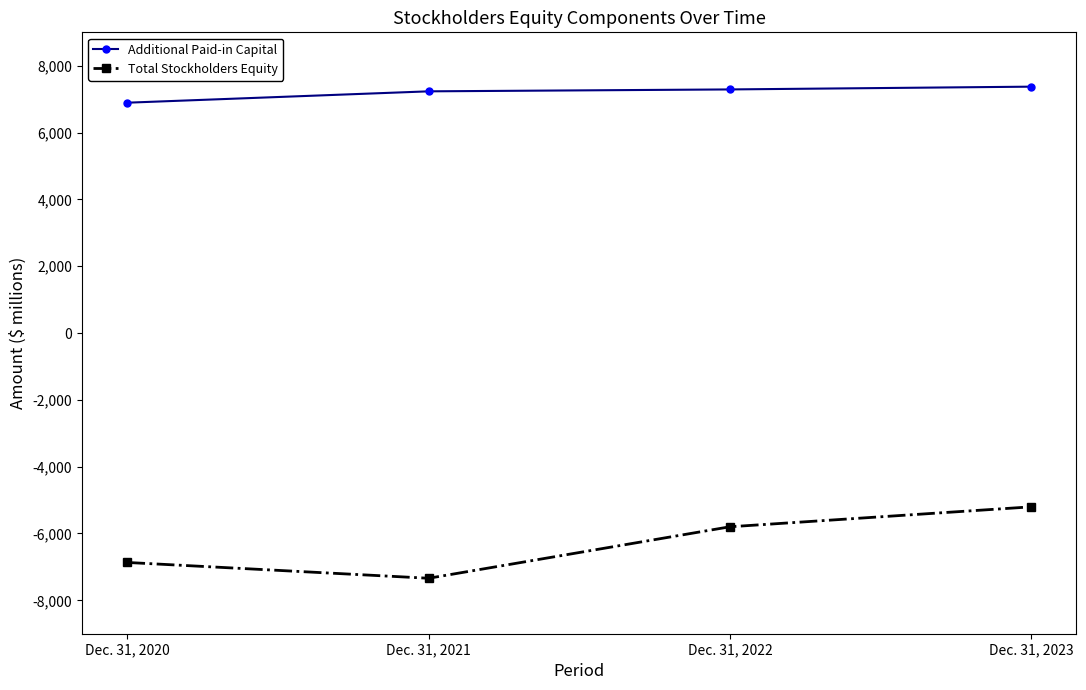

True or false: Additional Paid-in Capital and Total Stockholders Equity cross at least once.

False